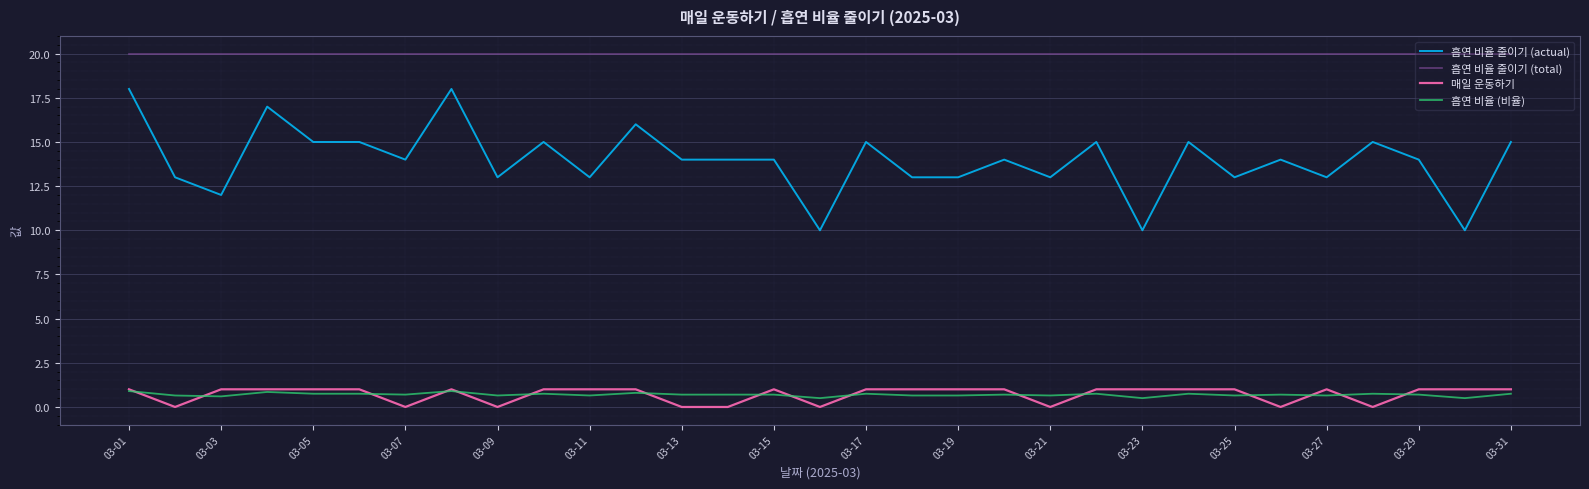

True or false: 흡연 비율 줄이기 (actual) and 흡연 비율 (비율) cross at least once.

False